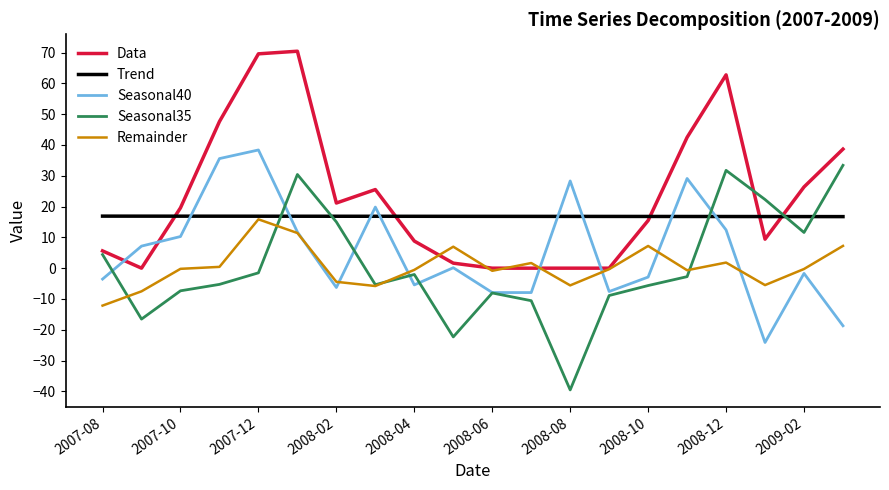

True or false: Seasonal40 and Data intersect in this chart.

True